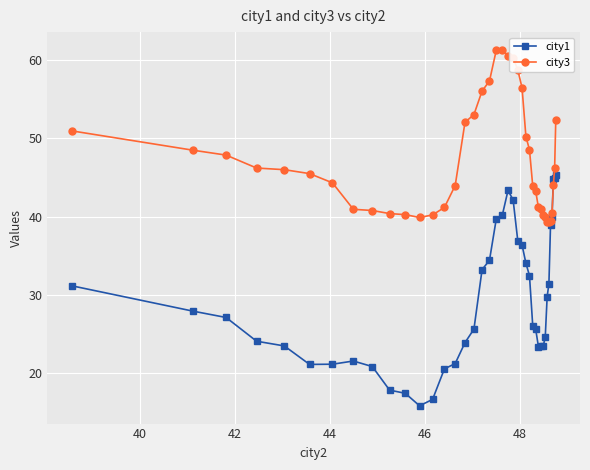

What is the difference between the second highest and minimum values in the city3 series?

22.0